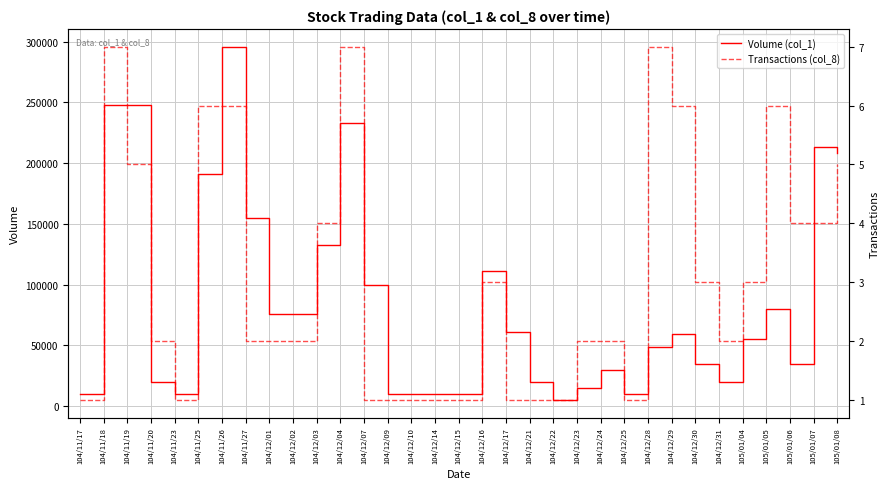

What is the minimum value shown in the chart?

1